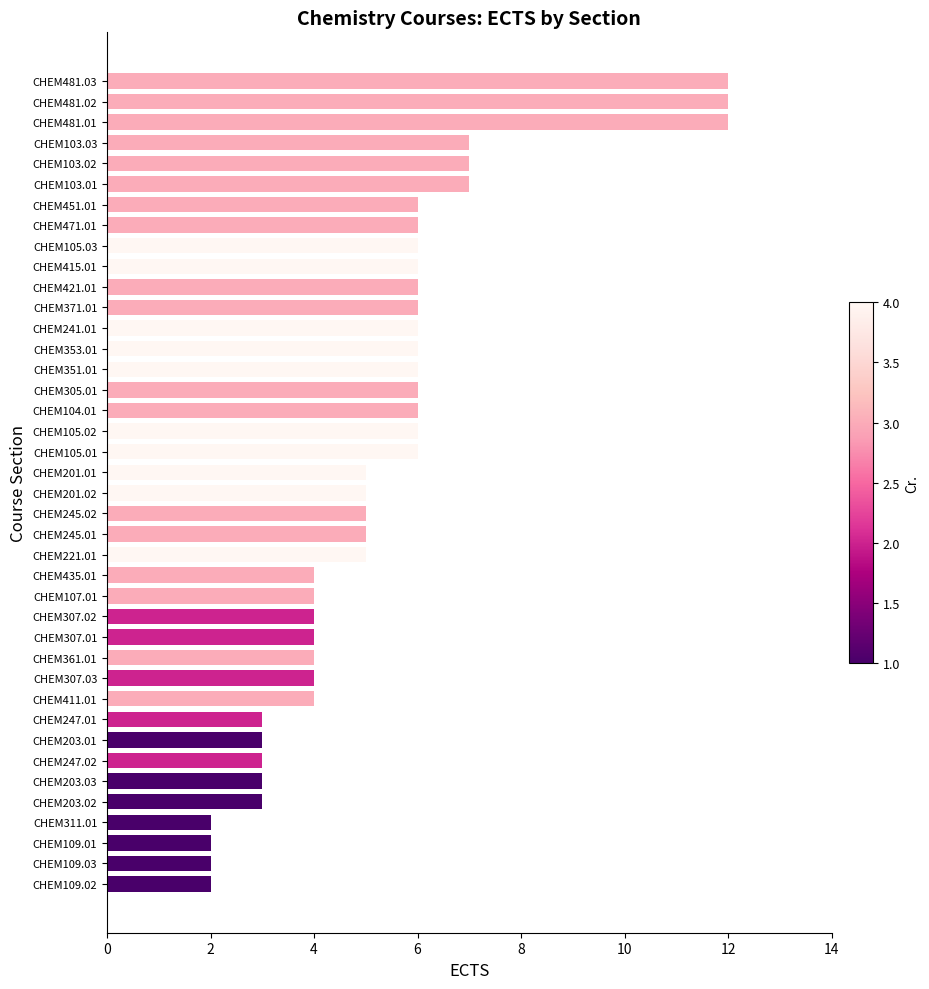

How many series are shown in this chart?

1